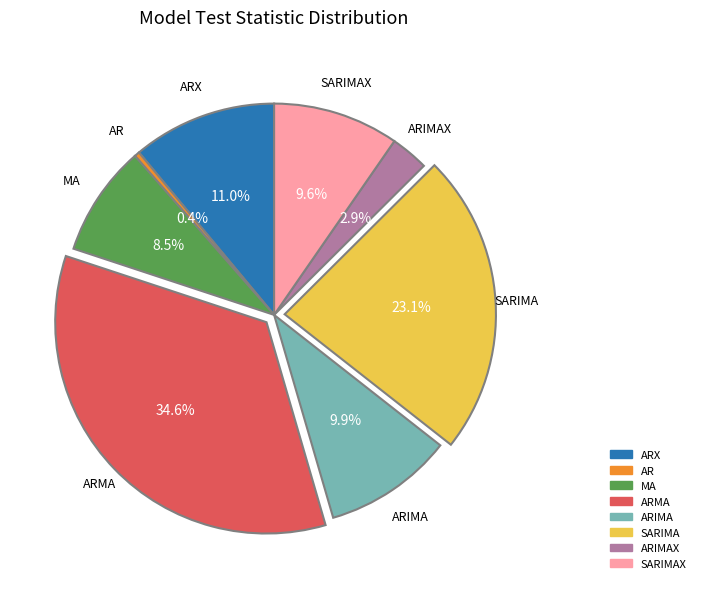

Does any single category account for the majority?

No